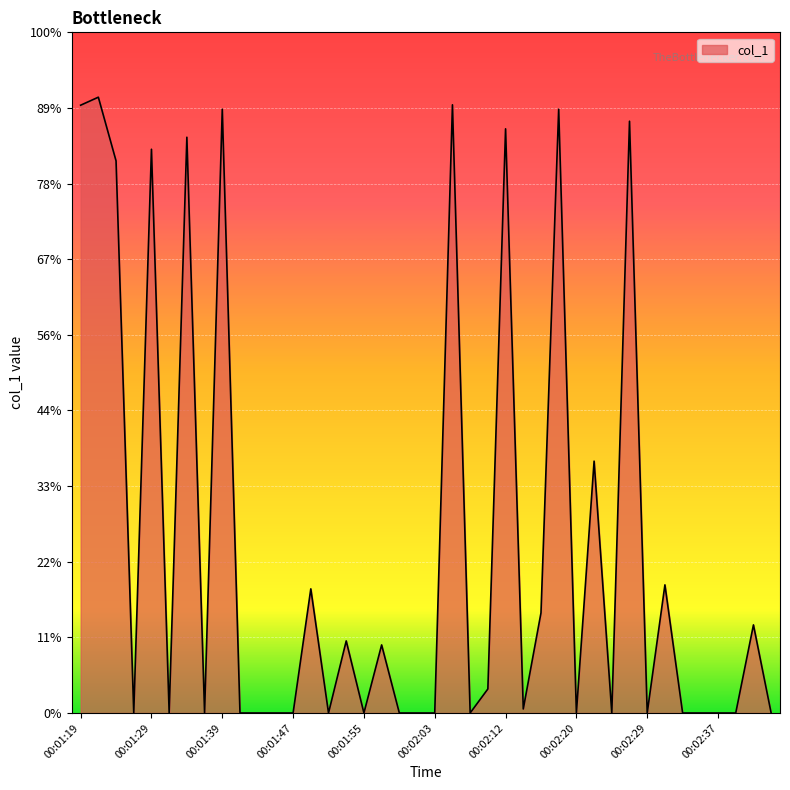

Reading left to right, transcribe all the data shown in this chart.

151.8	153.8	137.9	0.0	140.8	0.0	143.8	0.0	150.8	0.0	0.0	0.0	0.0	31.0	0.0	18.0	0.0	17.0	0.0	0.0	0.0	151.9	0.0	6.0	145.9	1.0	25.0	150.8	0.0	62.9	0.0	147.8	0.0	32.0	0.0	0.0	0.0	0.0	22.0	0.0